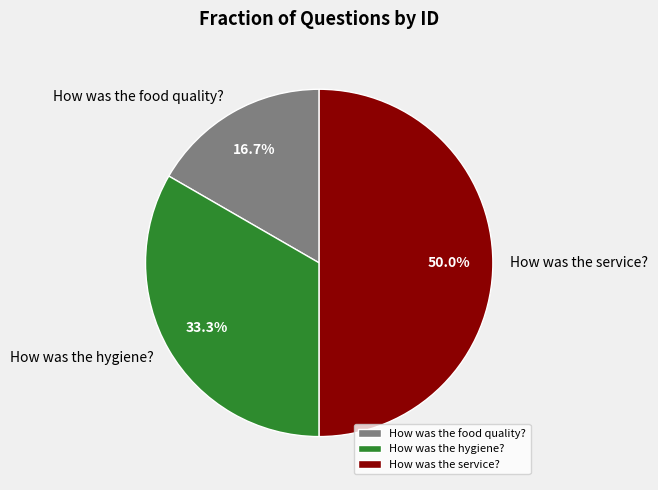

To the nearest percent, what is the average slice percentage?

33%